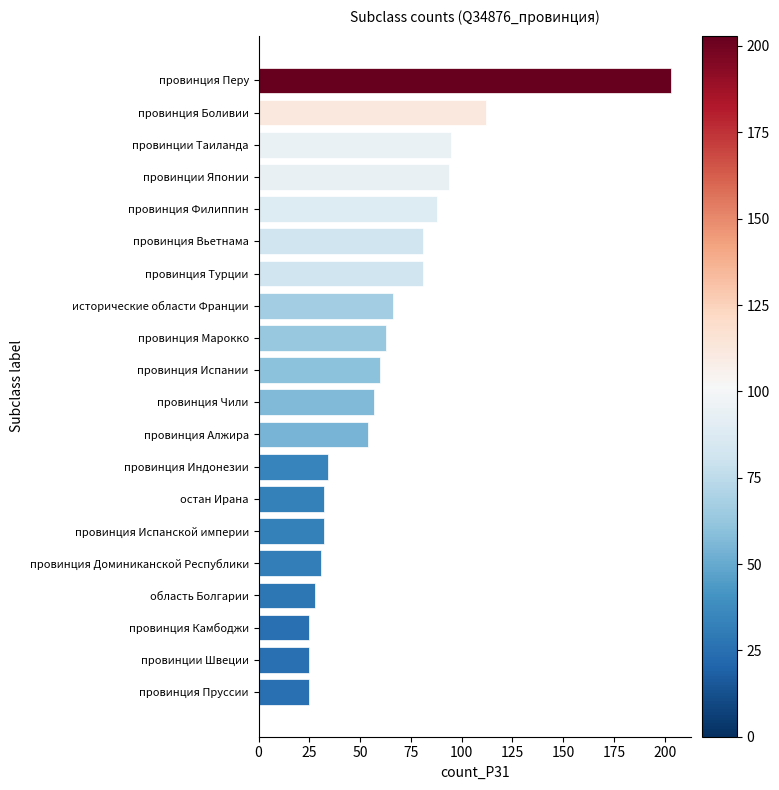

What is the greatest value displayed?

203